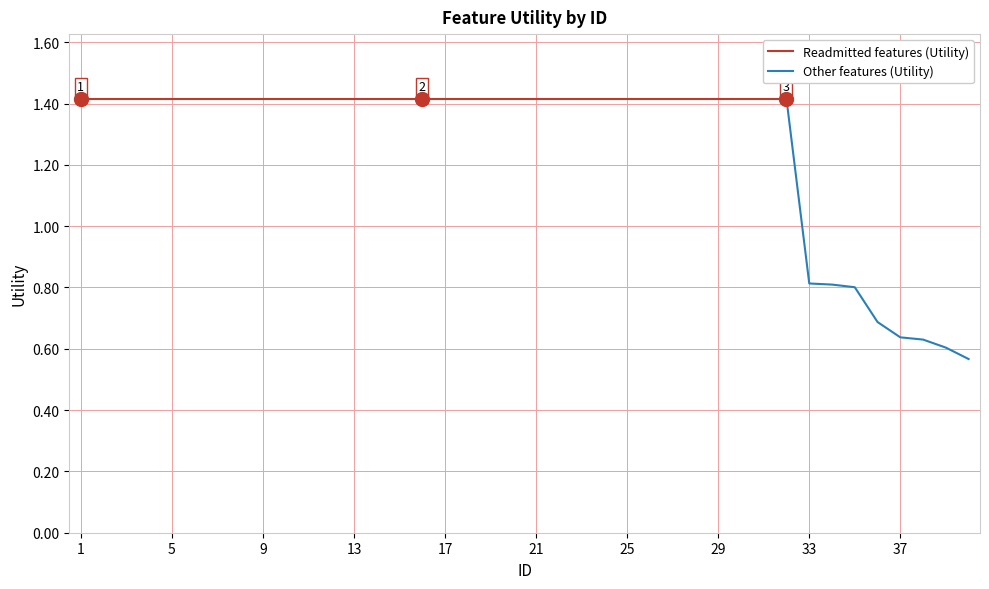

What is the approximate value at 8?

1.4